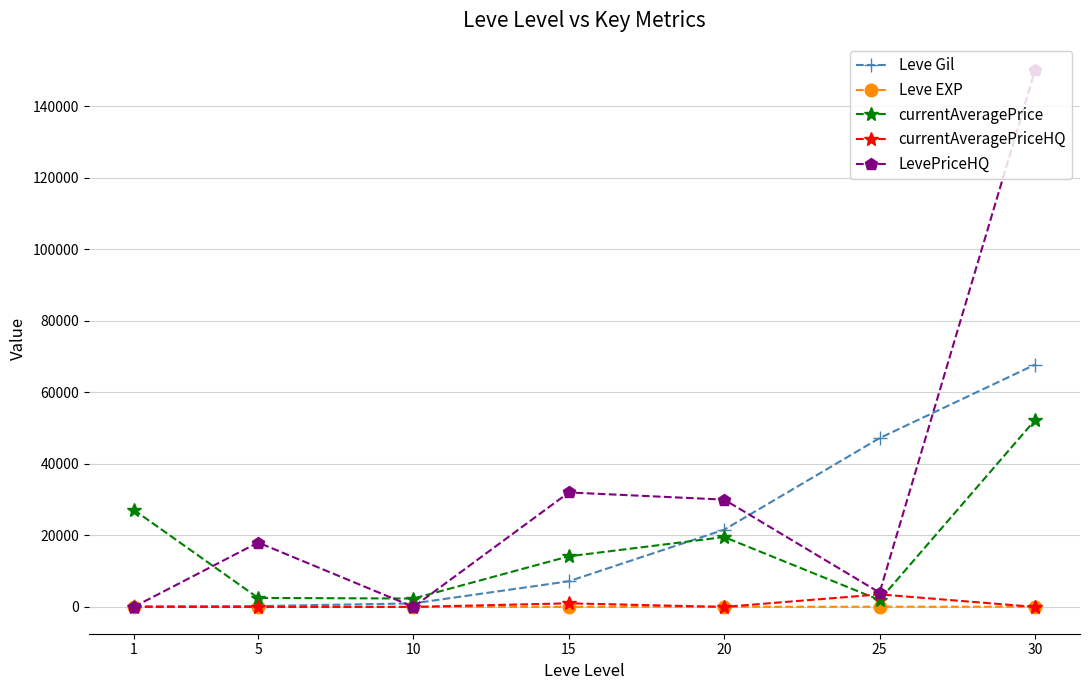

In LevePriceHQ, how many points are higher than both neighbors (excluding endpoints)?

2